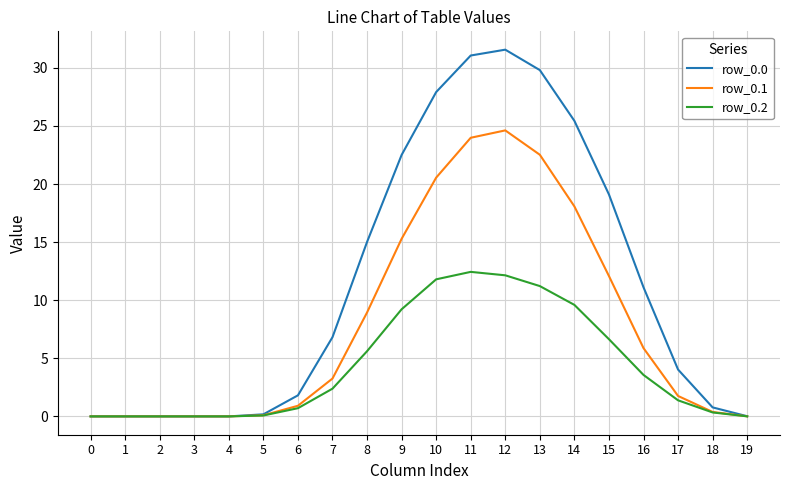

Where is row_0.0 nearest to the value 15?

8